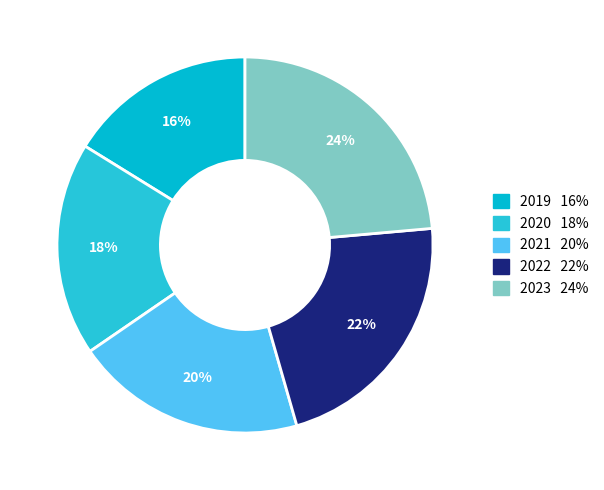

Does any single category account for the majority?

No